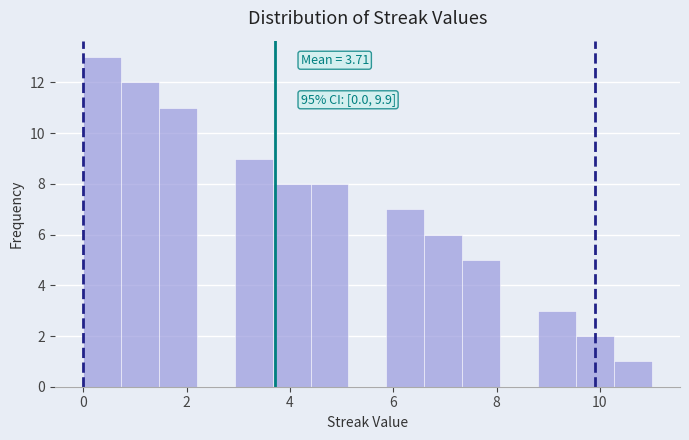

Around what value on the x-axis is the tallest bar? Give the approximate position of its centre, as read against the axis.

0.4